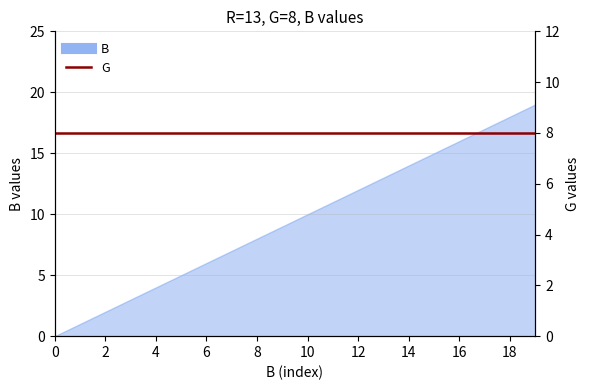

True or false: the data shows 11 at 16.

False